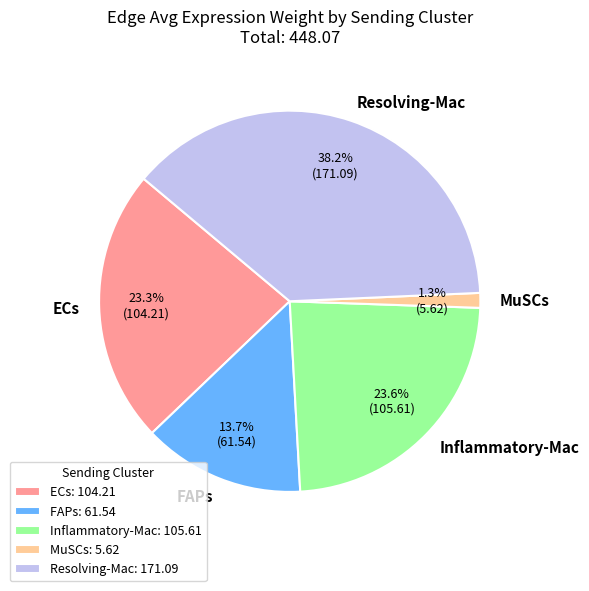

To the nearest percent, what is the combined percentage of MuSCs and ECs?

25%